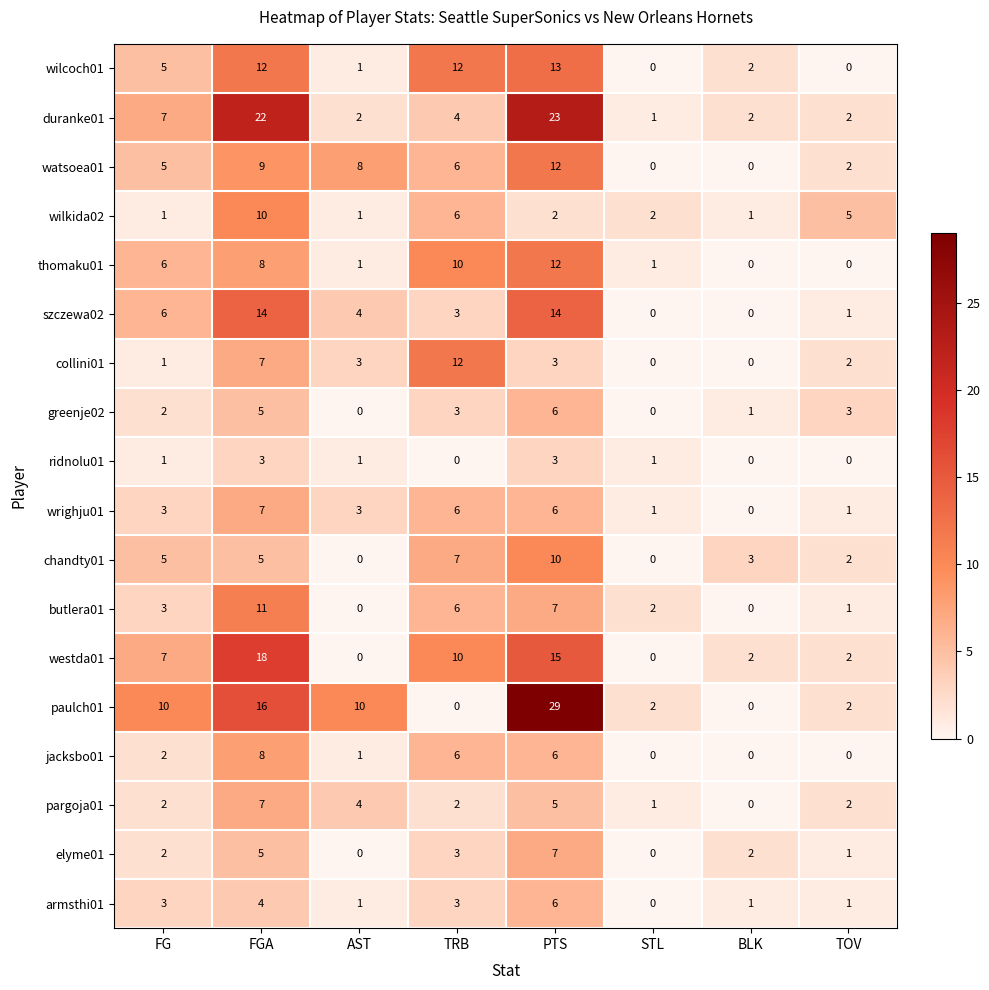

At which category is the sum across all series the highest?

PTS